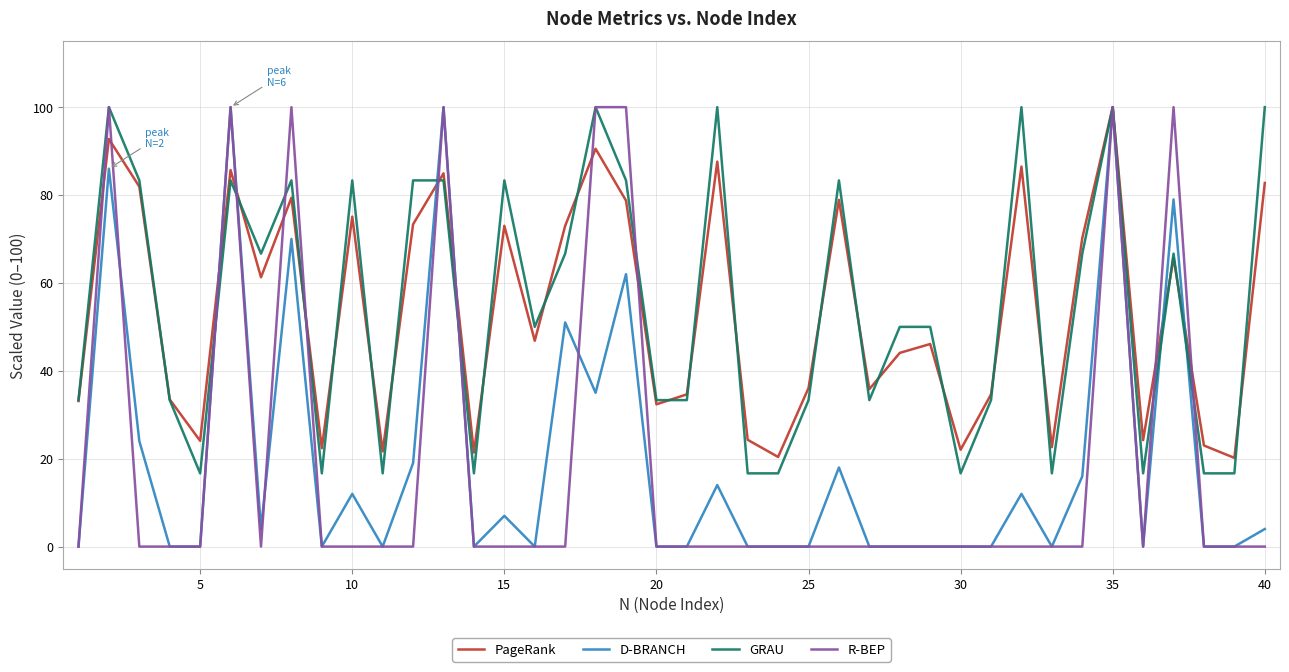

At how many categories does at least one series exceed 45?

22